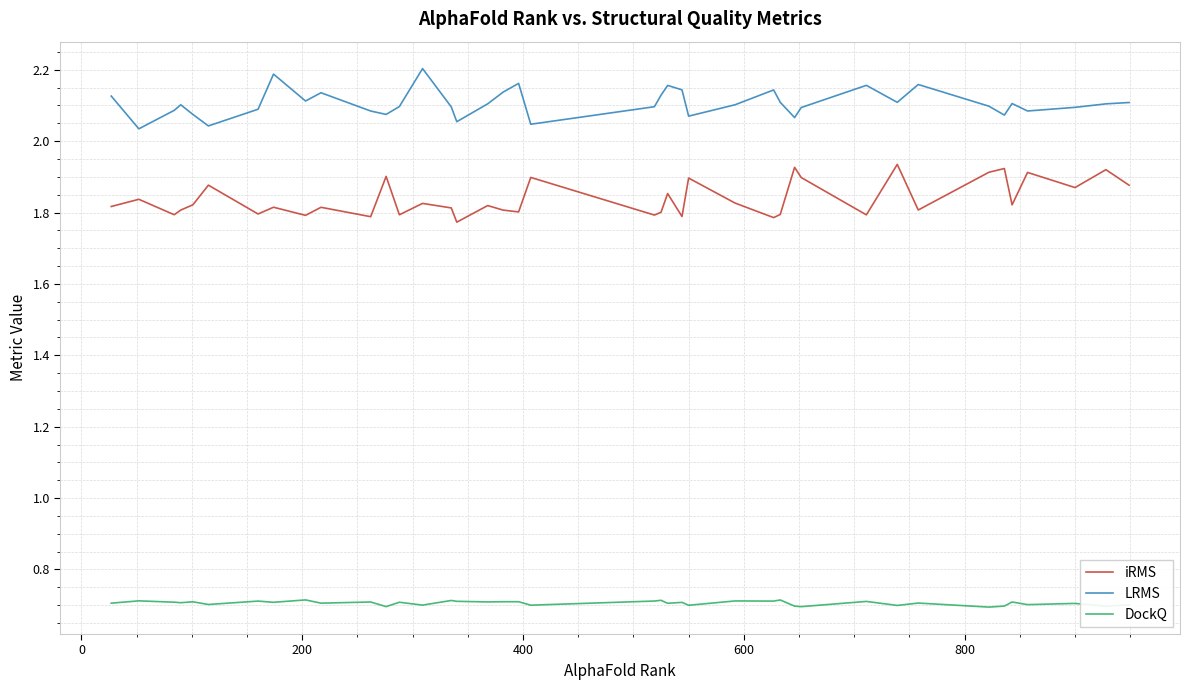

True or false: DockQ and LRMS cross at least once.

False